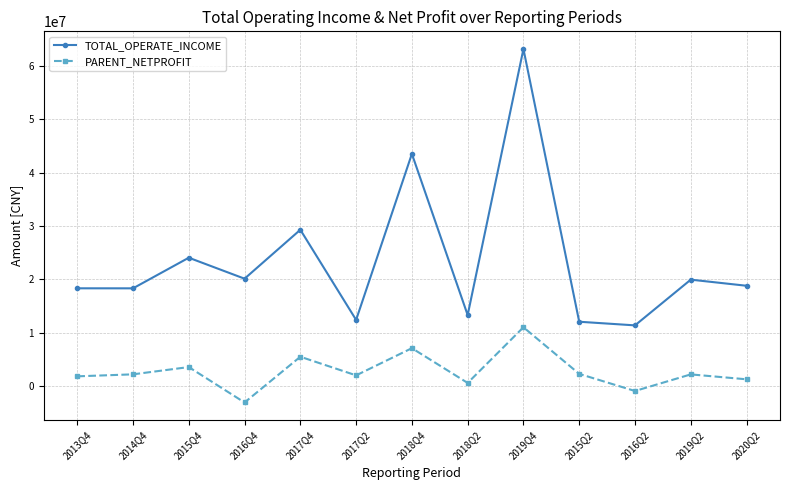

How many categories are shown in the chart?

13